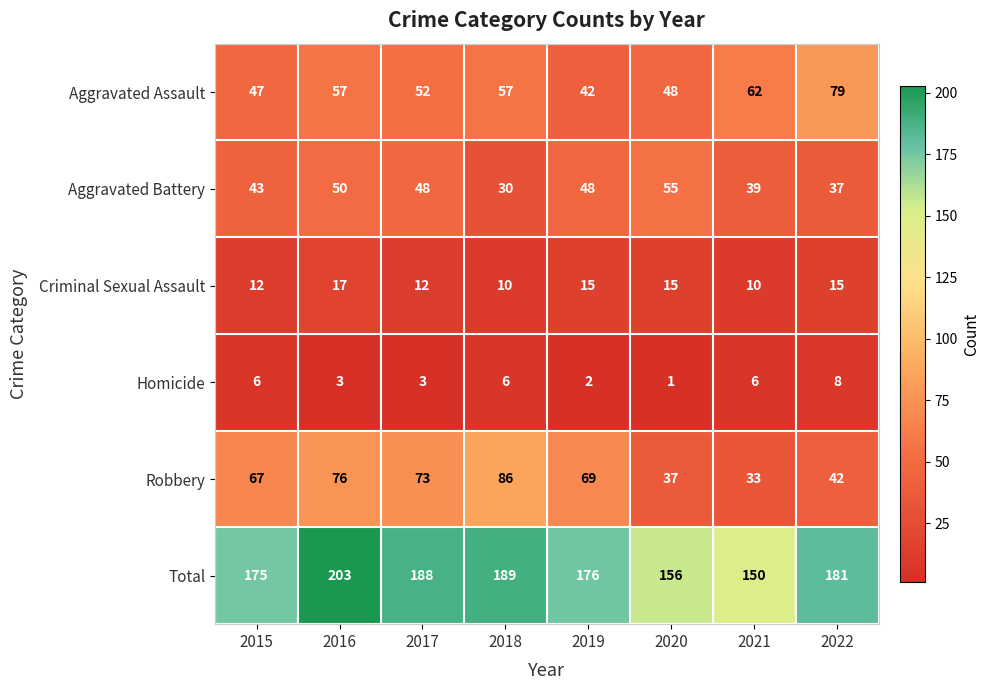

Read the Robbery value at 2019, to the nearest 5.

70